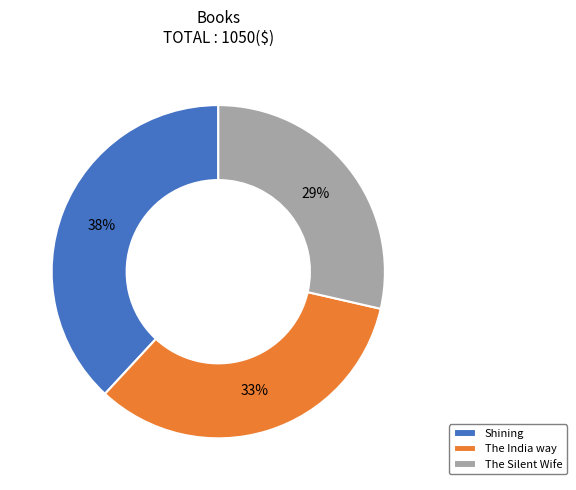

To the nearest percent, what is the average slice percentage?

33%